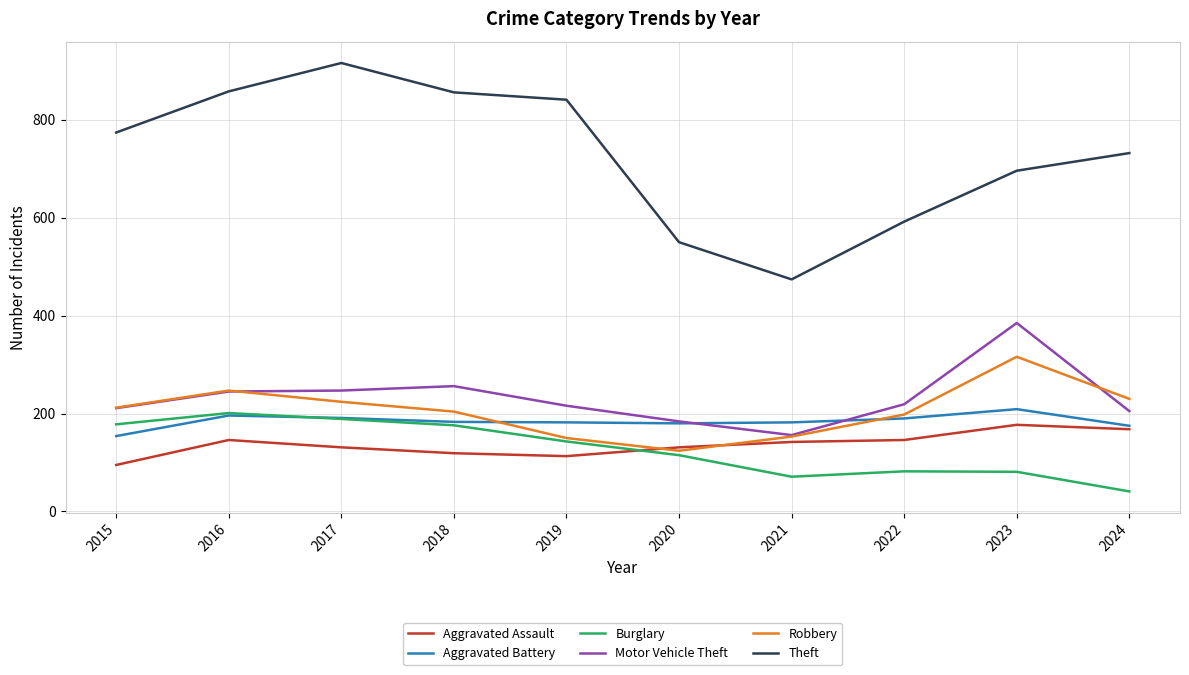

Does the chart display data point markers on the line(s)?

No